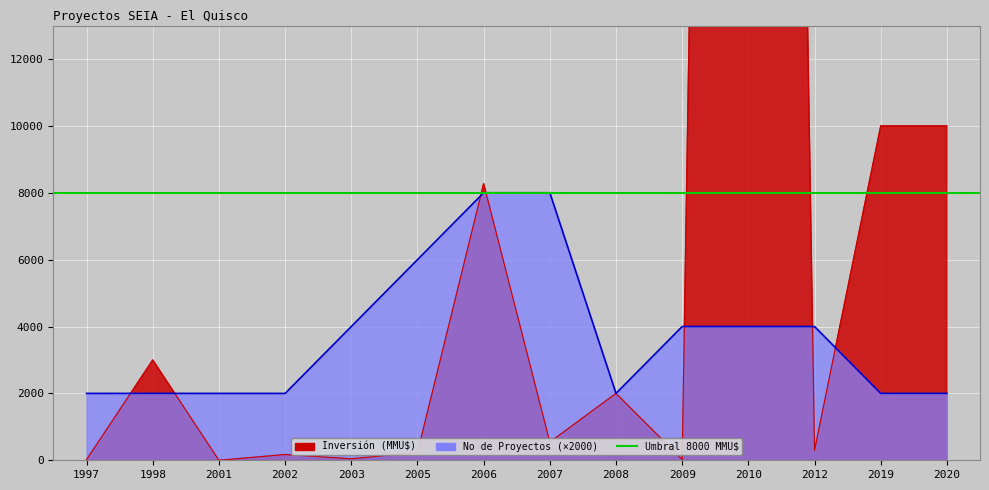

In Inversión (MMU$), how many points are lower than both neighbors (excluding endpoints)?

5